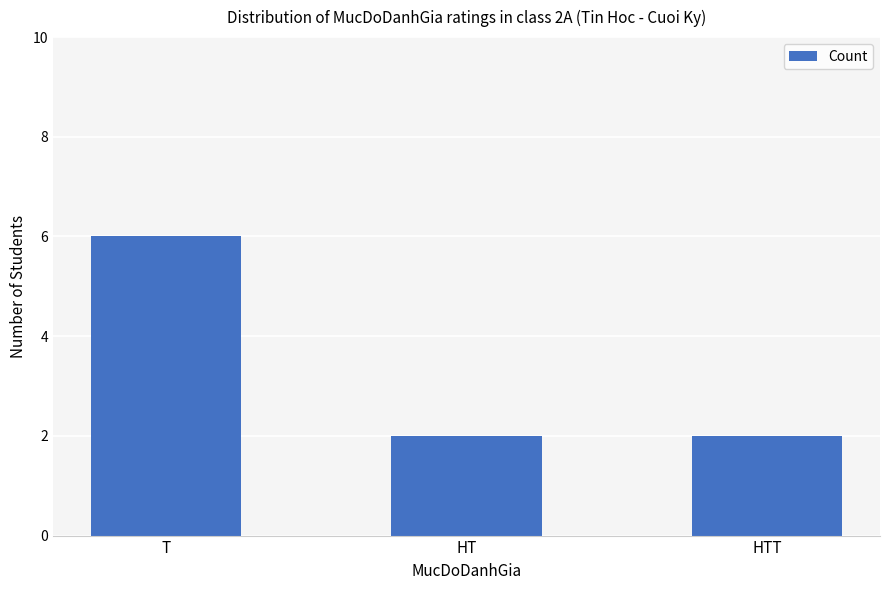

Reading left to right, transcribe all the data shown in this chart.

T=6	HT=2	HTT=2